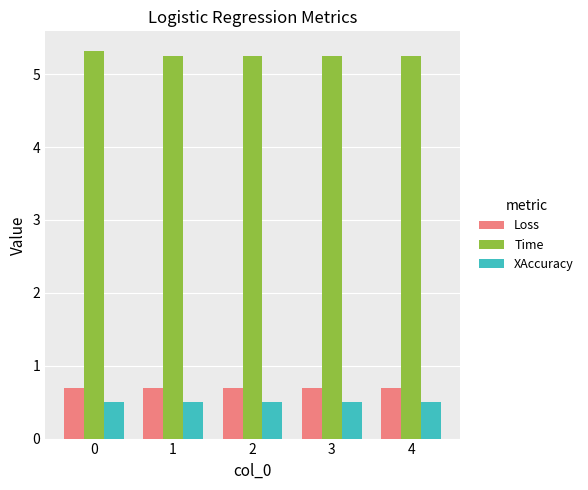

What is the minimum value for Loss?

0.7